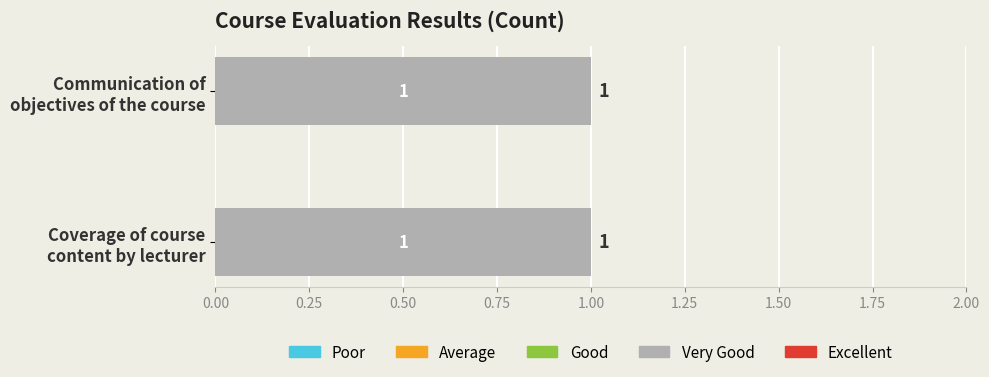

Reading left to right, extract all data points from this chart.

Poor: 0	0
Average: 0	0
Good: 0	0
Very Good: 1	1
Excellent: 0	0